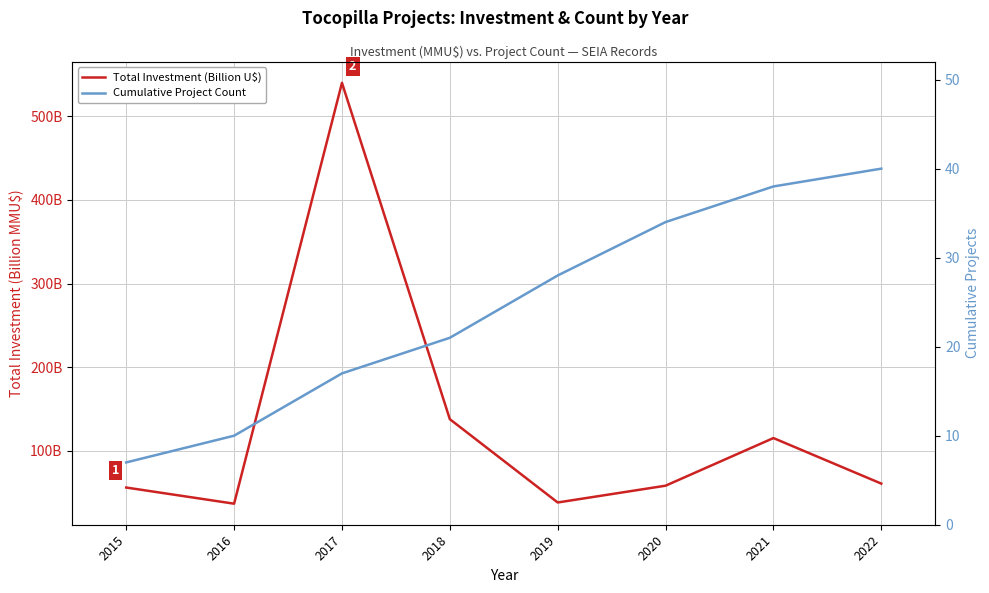

Where is Cumulative Project Count nearest to the value 23?

2018